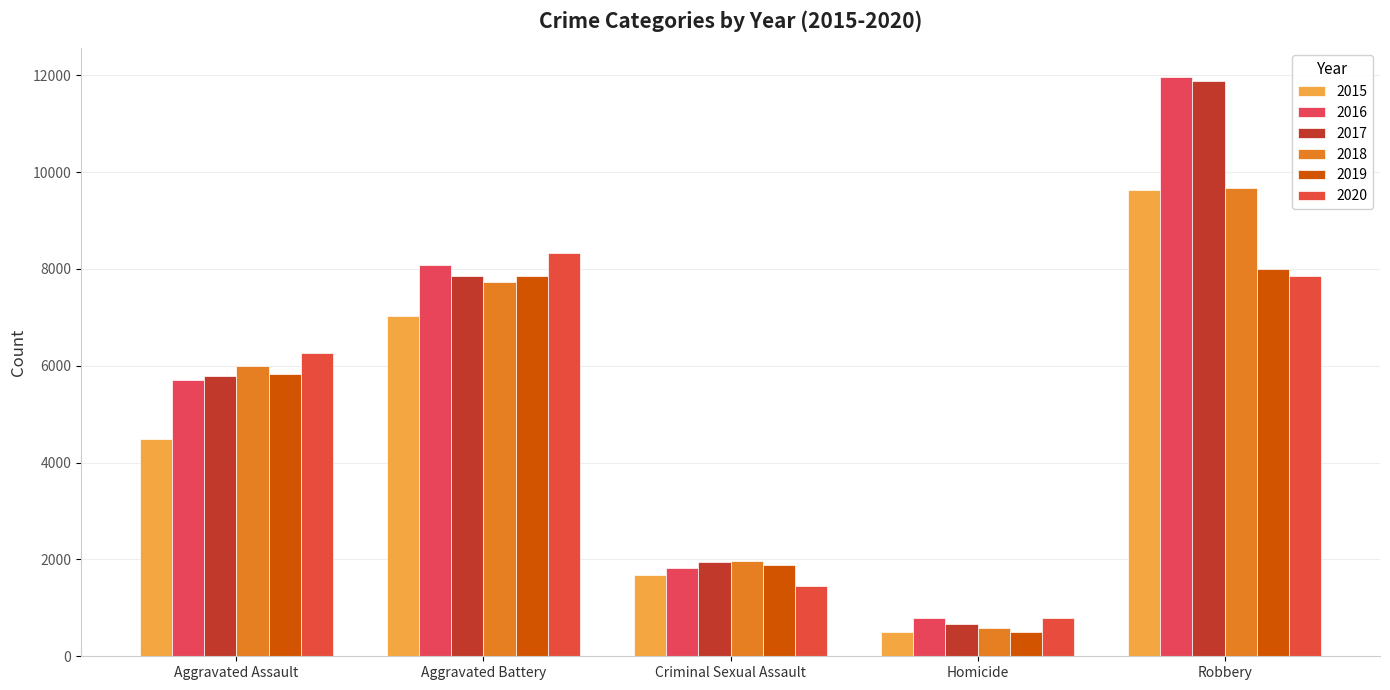

The 2017 series shows 5110 at Robbery. True or false?

False